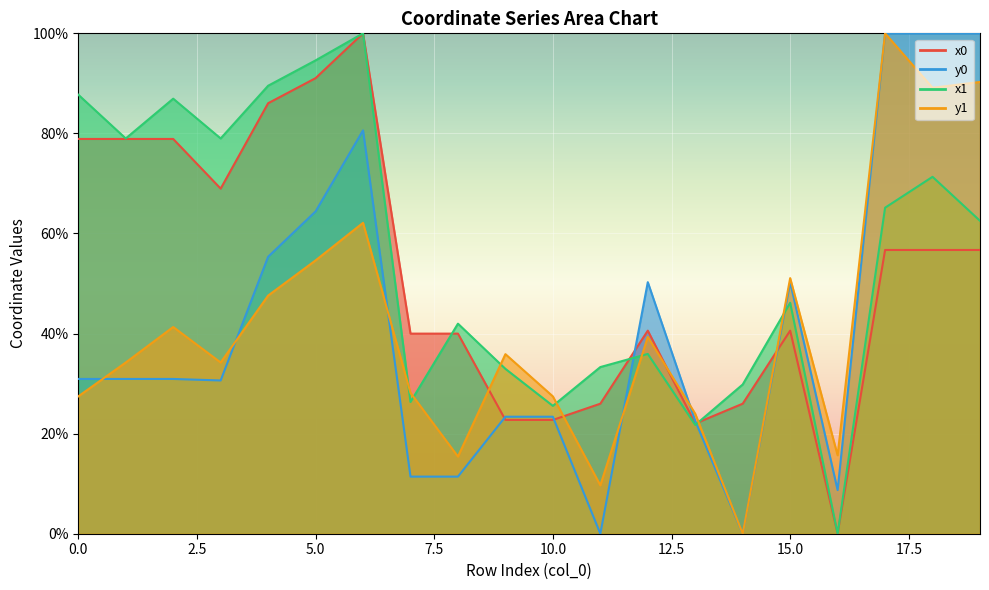

What is the sum of all y0 values?

825.2